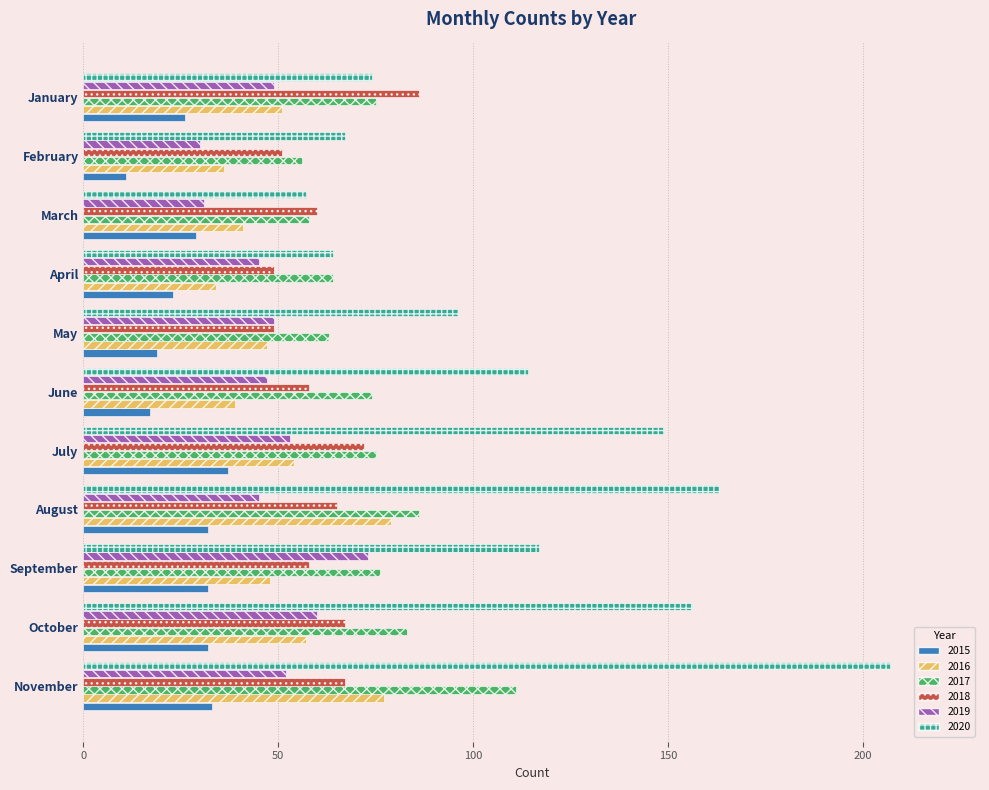

What is the difference between the maximum and second lowest values in the 2015 series?

20